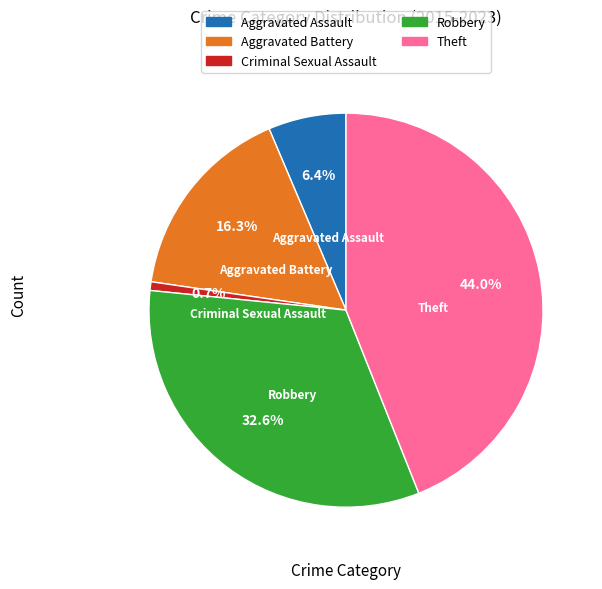

Is there any slice that represents more than half of the pie?

No